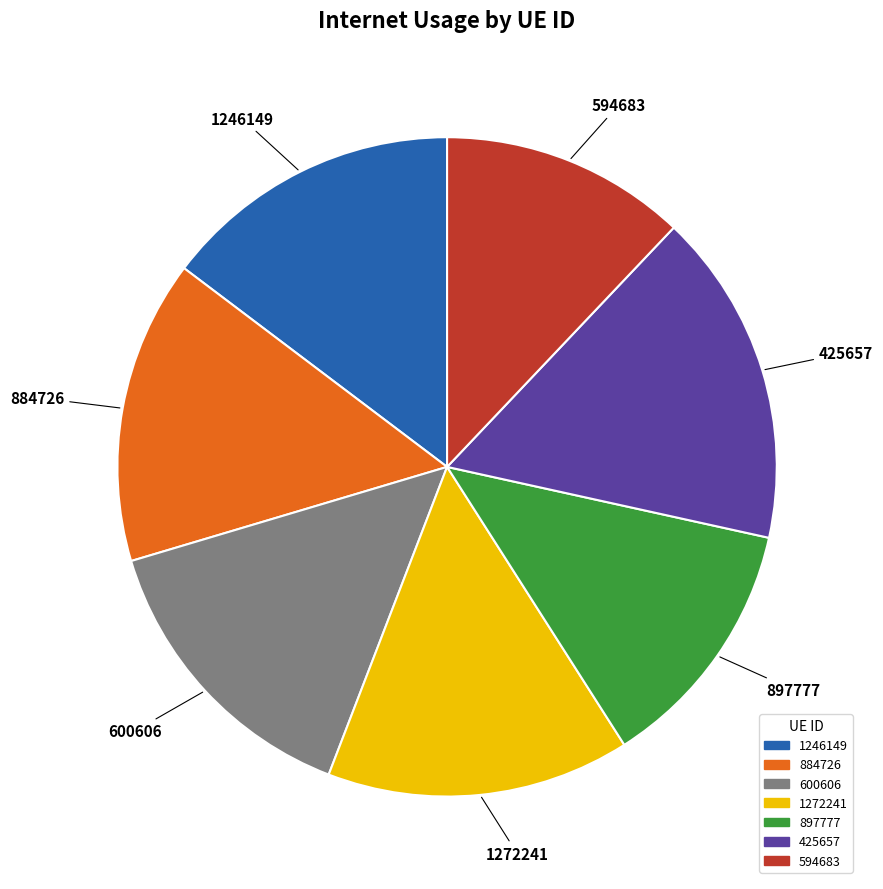

Count the number of slices in the pie.

7